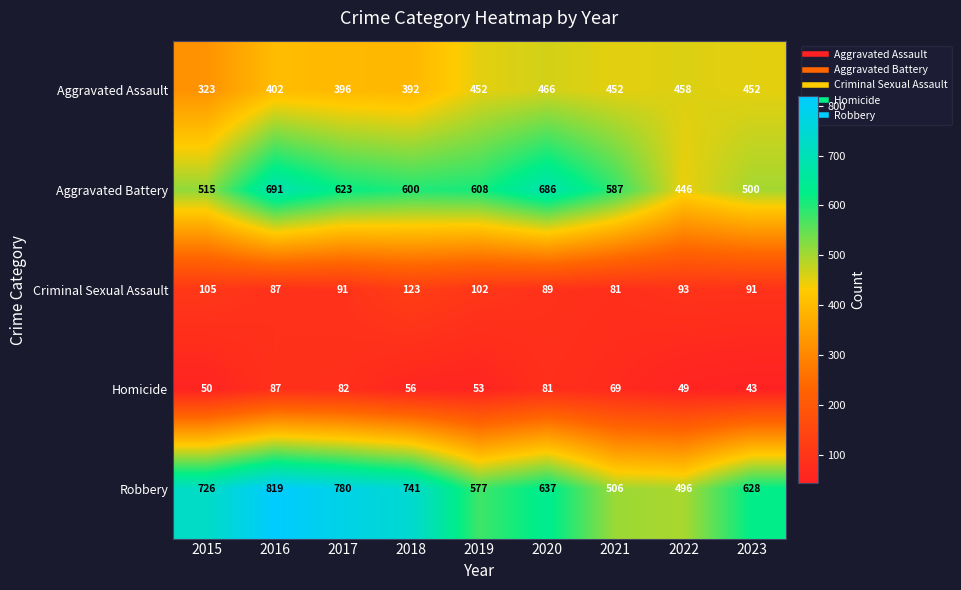

The value of Aggravated Assault at 2023 is 717. True or false?

False